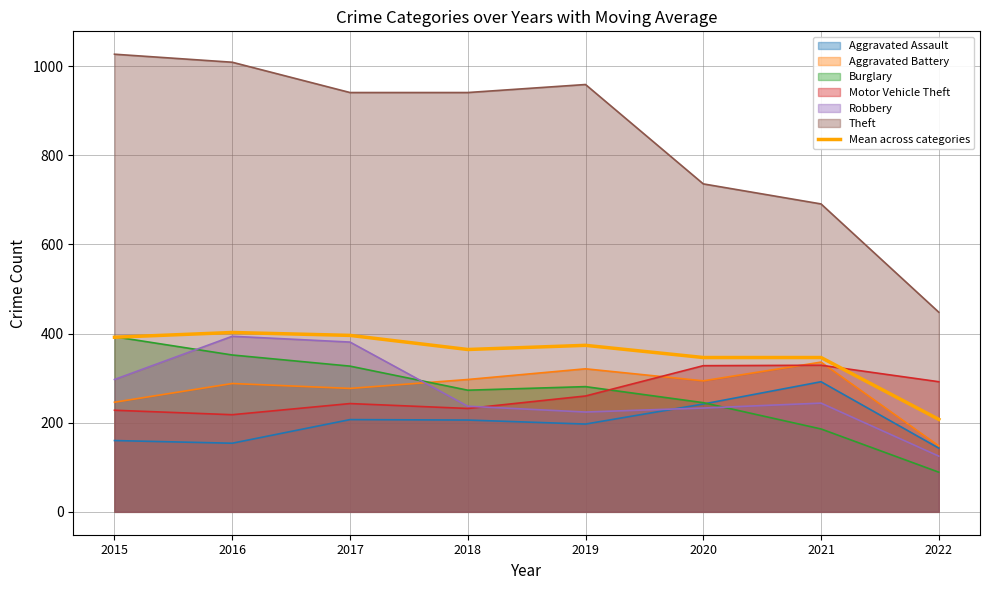

What is the spread (max minus min) of values at 2016?

855.0